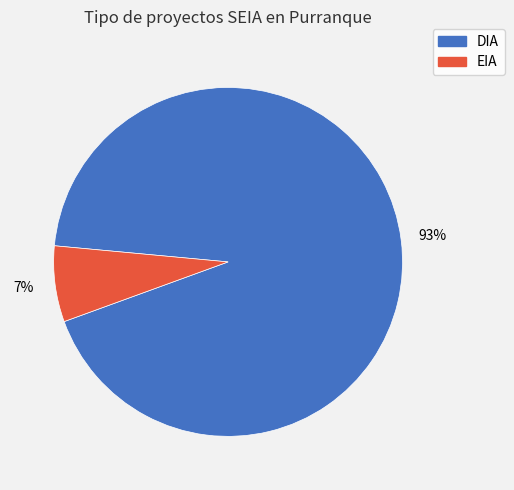

How many segments does this pie chart have?

2